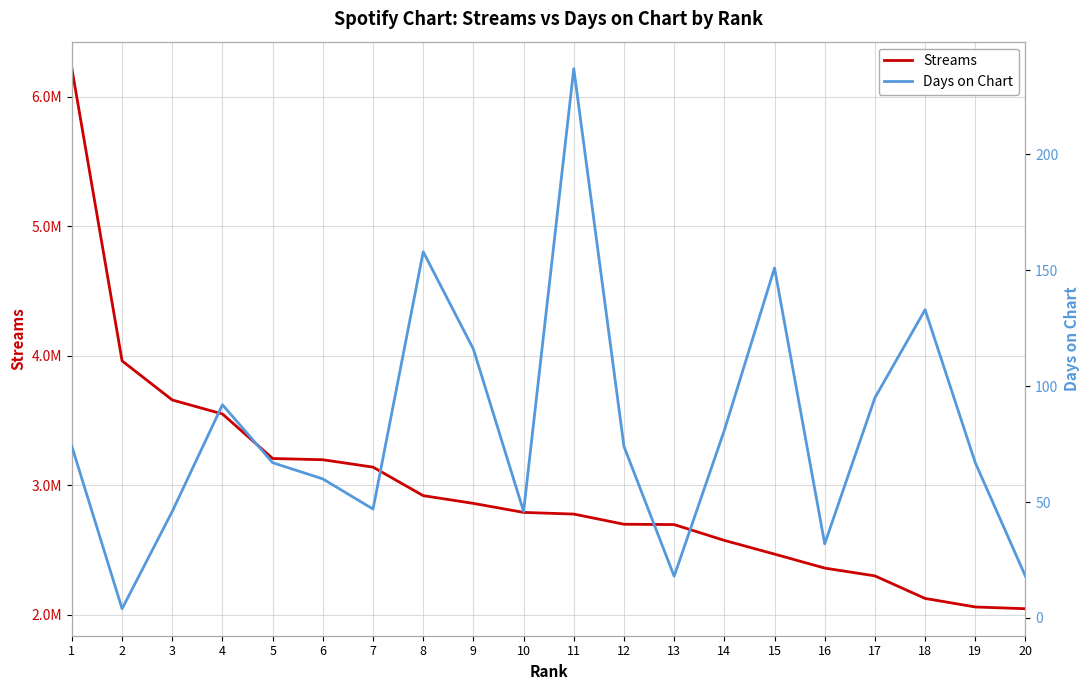

Reading left to right, transcribe all the data shown in this chart.

Streams: 6216204	3959046	3657156	3549045	3205069	3195524	3138432	2918157	2858322	2788689	2775814	2697318	2694729	2572596	2466552	2358672	2298418	2124227	2058302	2044771
Days on Chart: 74	4	46	92	67	60	47	158	116	46	237	74	18	81	151	32	95	133	67	18